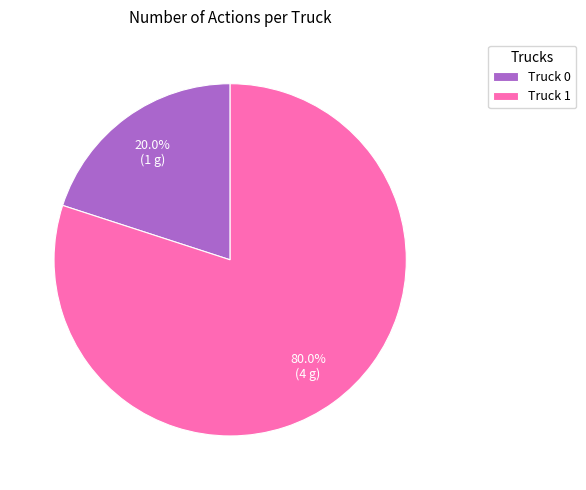

Approximately how many times larger is the value at Truck 1 compared to Truck 0?

4.0